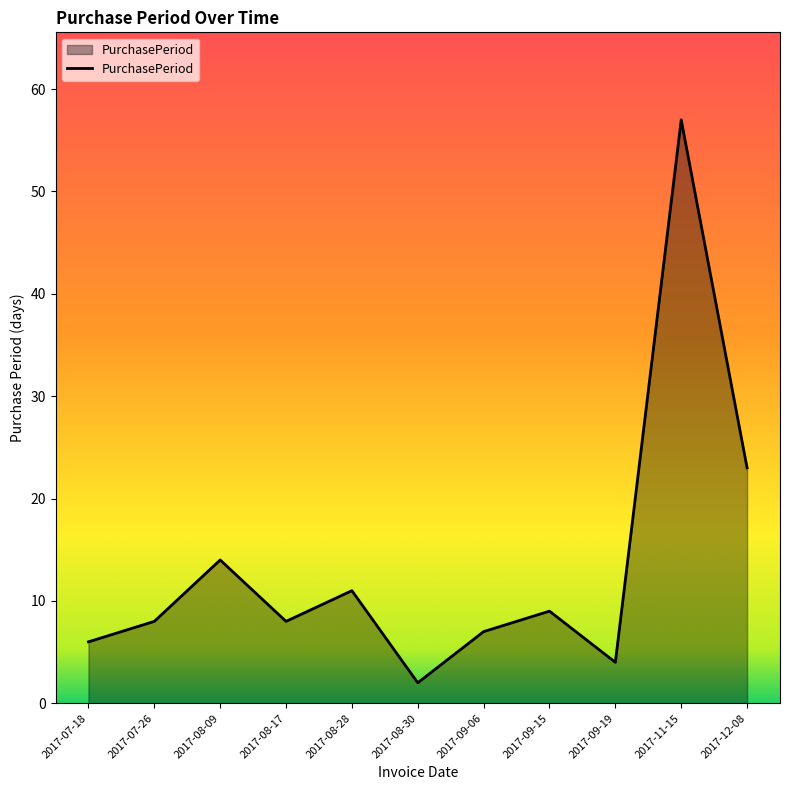

What position from the right is 2017-08-09?

9